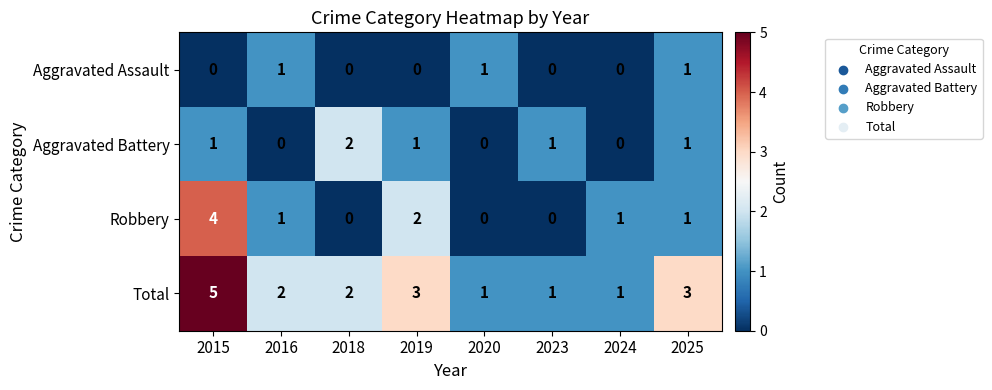

Read the Total value at 2015.

5